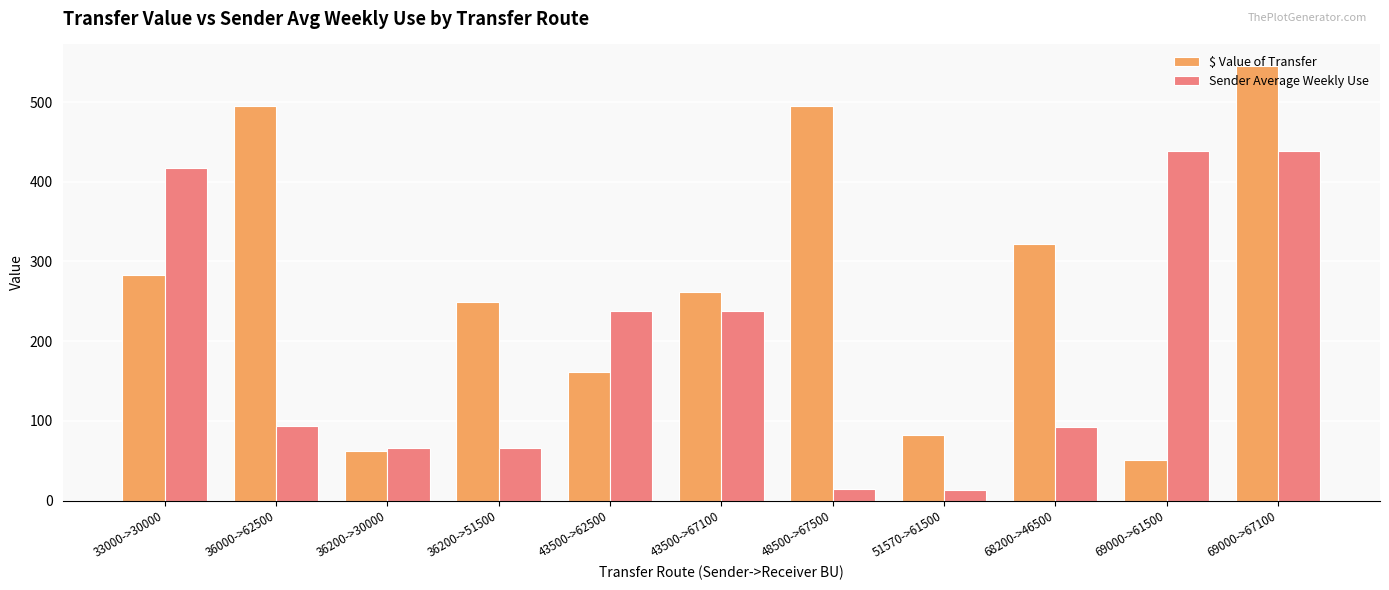

Where does the $ Value of Transfer series first go above 261?

33000->30000